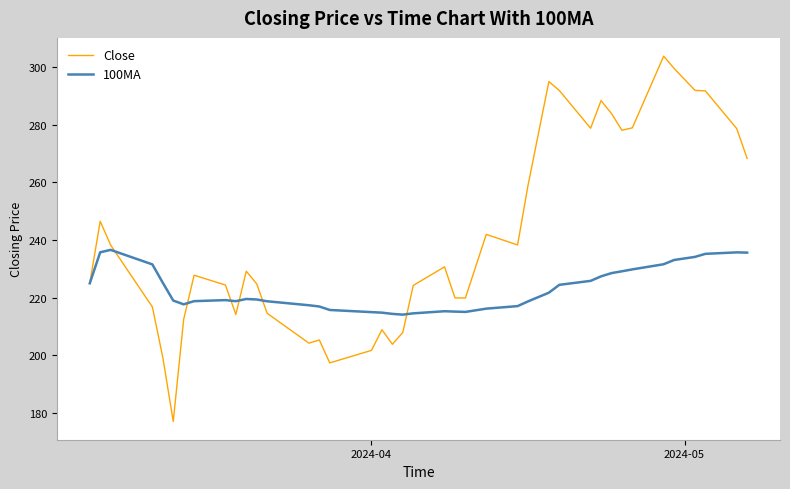

What is the difference between the maximum and minimum values in the 100MA series?

22.5